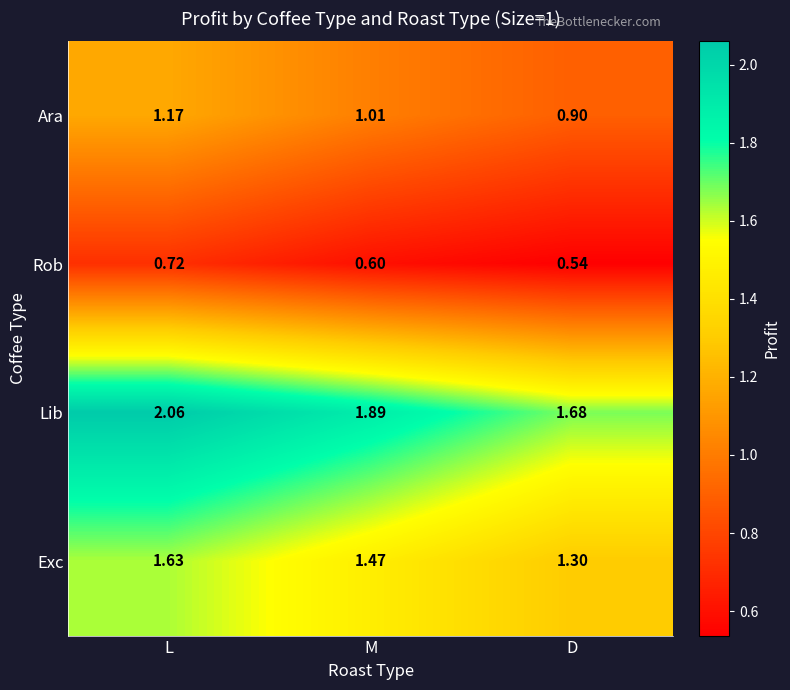

Which category has the highest value across all series?

L